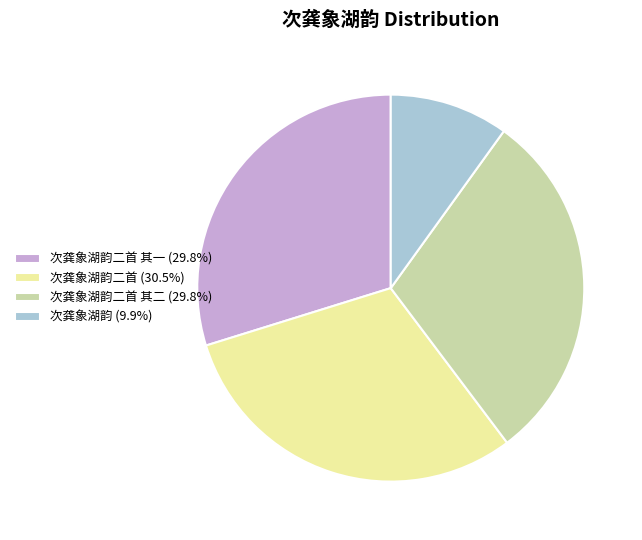

Is the sum of 次龚象湖韵二首 其二 (29.8%) and 次龚象湖韵二首 其一 (29.8%) greater than half?

Yes